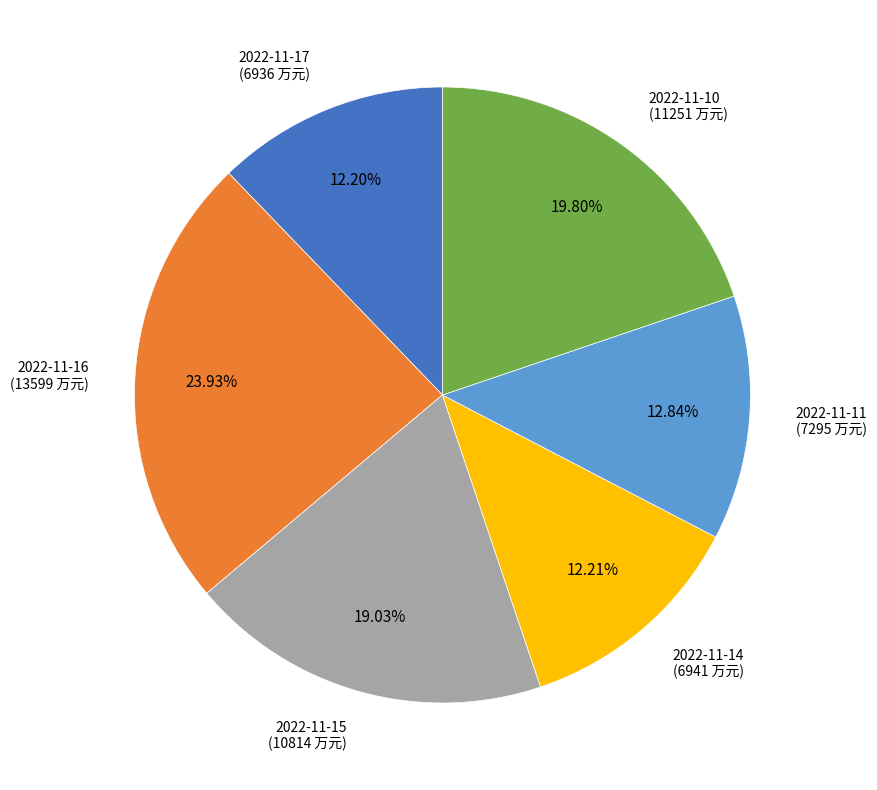

Is there any slice that represents more than half of the pie?

No